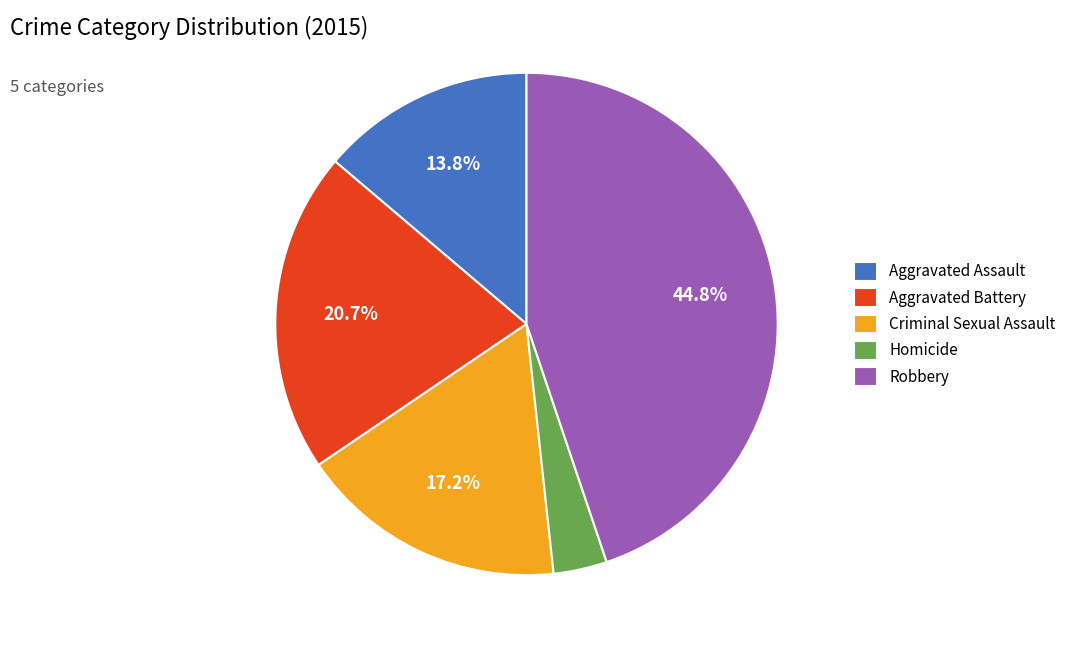

Is the sum of Robbery and Criminal Sexual Assault greater than half?

Yes